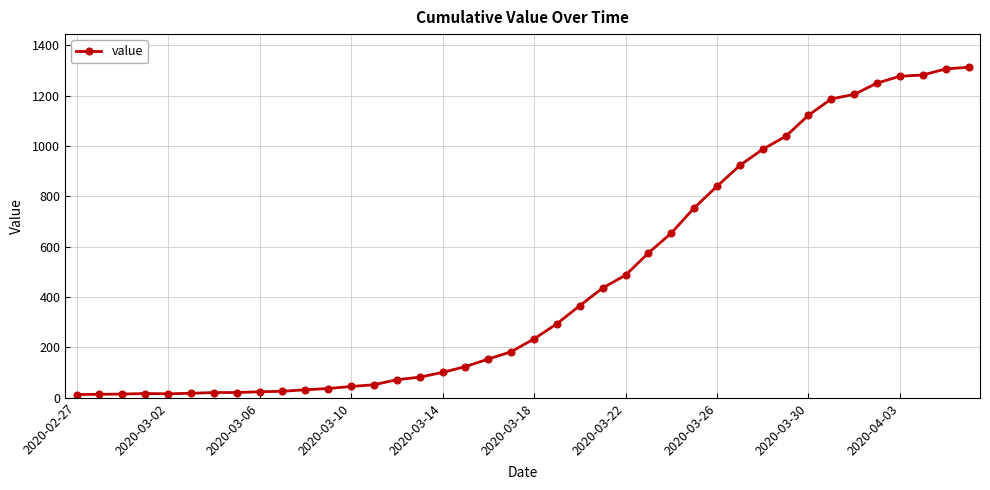

What is the maximum value shown in the chart?

1313